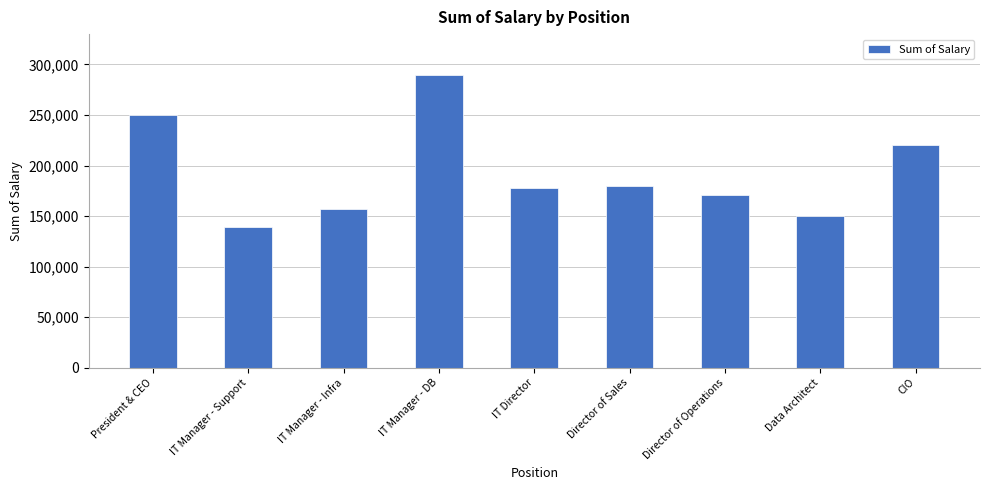

Reading left to right, list all the values displayed in this chart.

President & CEO=250000	IT Manager - Support=138888	IT Manager - Infra=157000	IT Manager - DB=289919	IT Director=178000	Director of Sales=180000	Director of Operations=170500	Data Architect=150290	CIO=220450